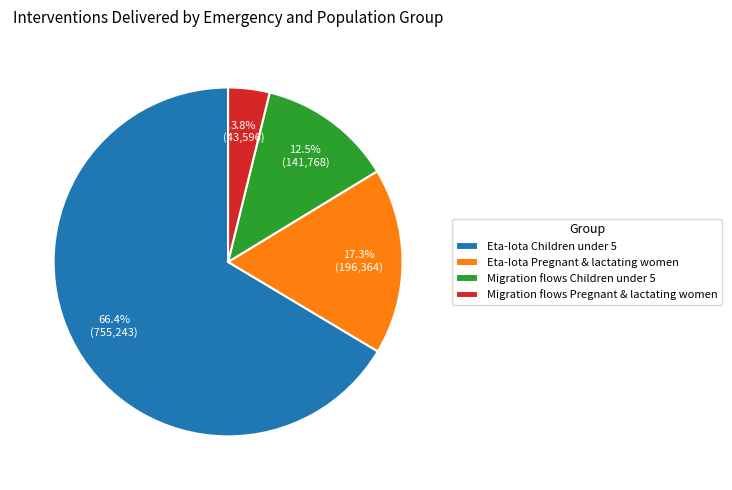

Approximately how many times larger is the value at Eta-Iota Pregnant & lactating women compared to Eta-Iota Children under 5?

0.3